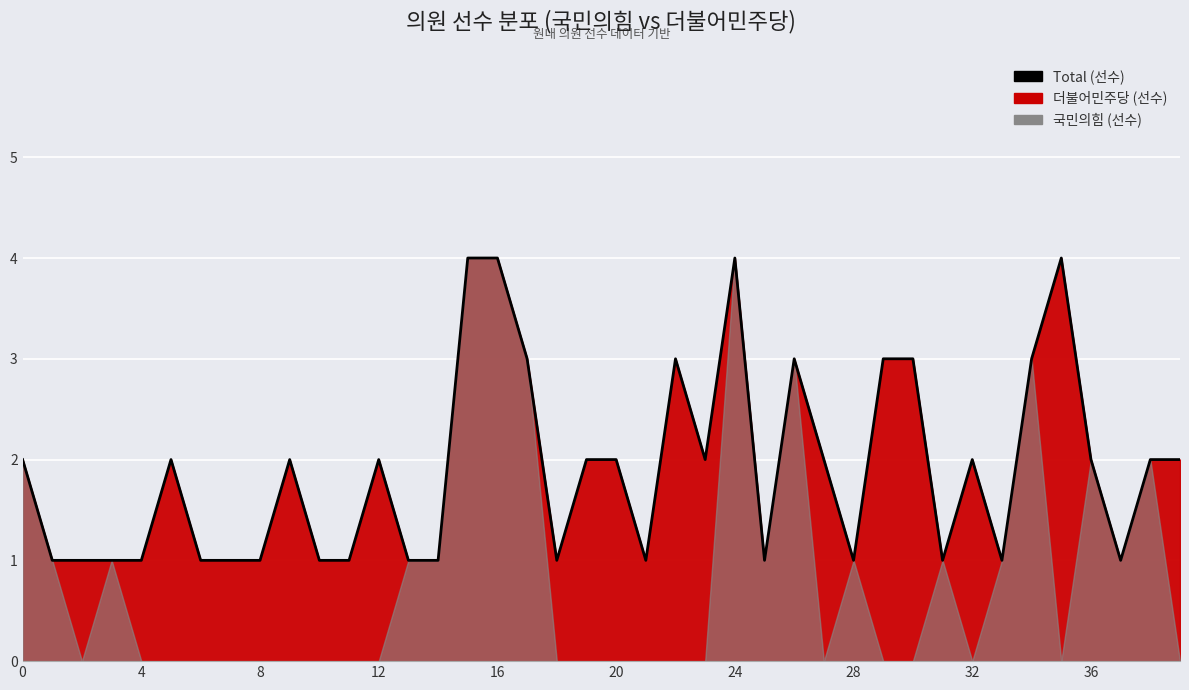

The chart shows a value of 3 at 29. True or false?

True